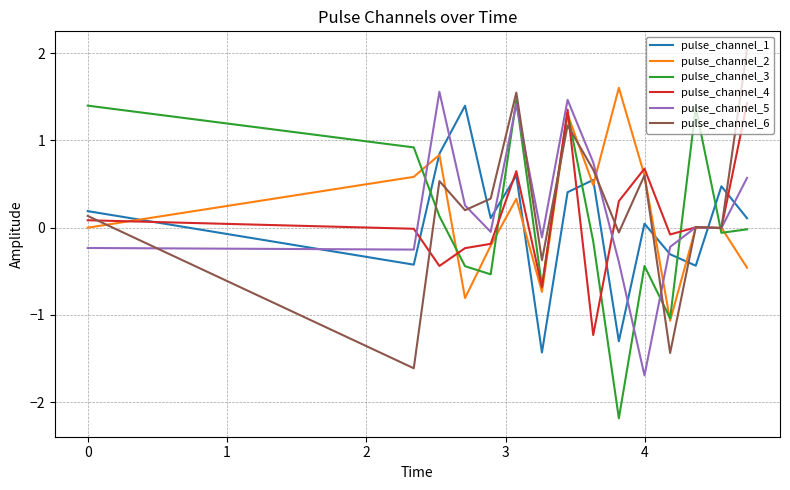

What is the maximum value for pulse_channel_2?

1.6